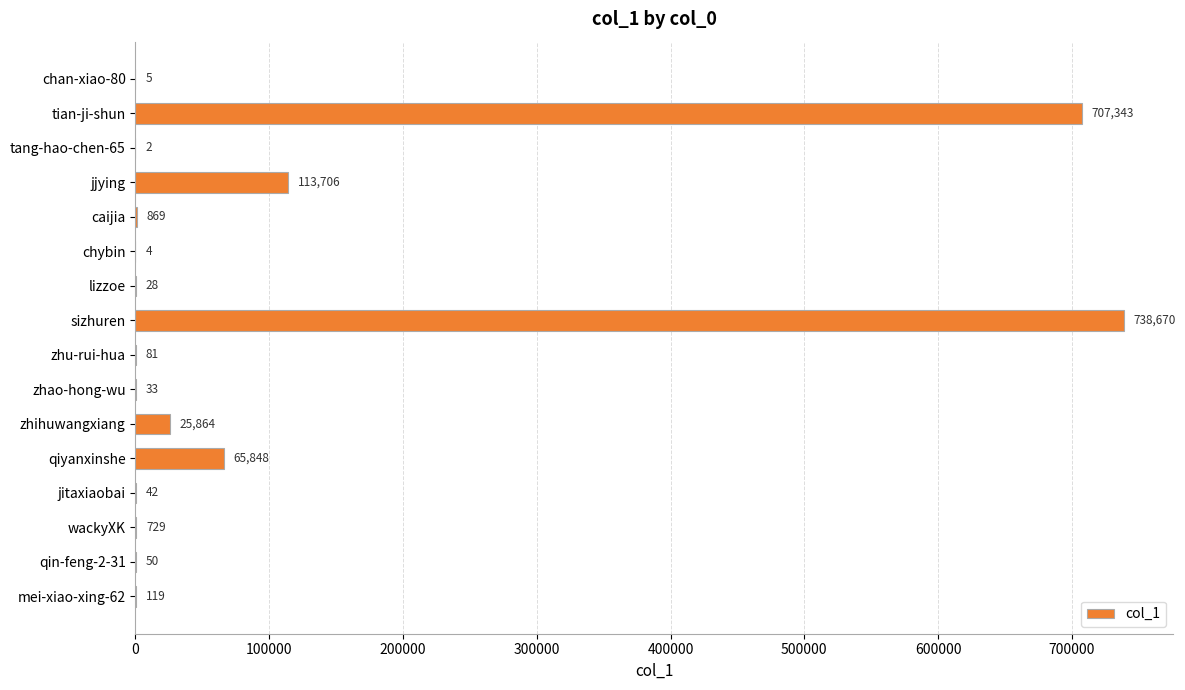

Are the bars horizontal?

Yes